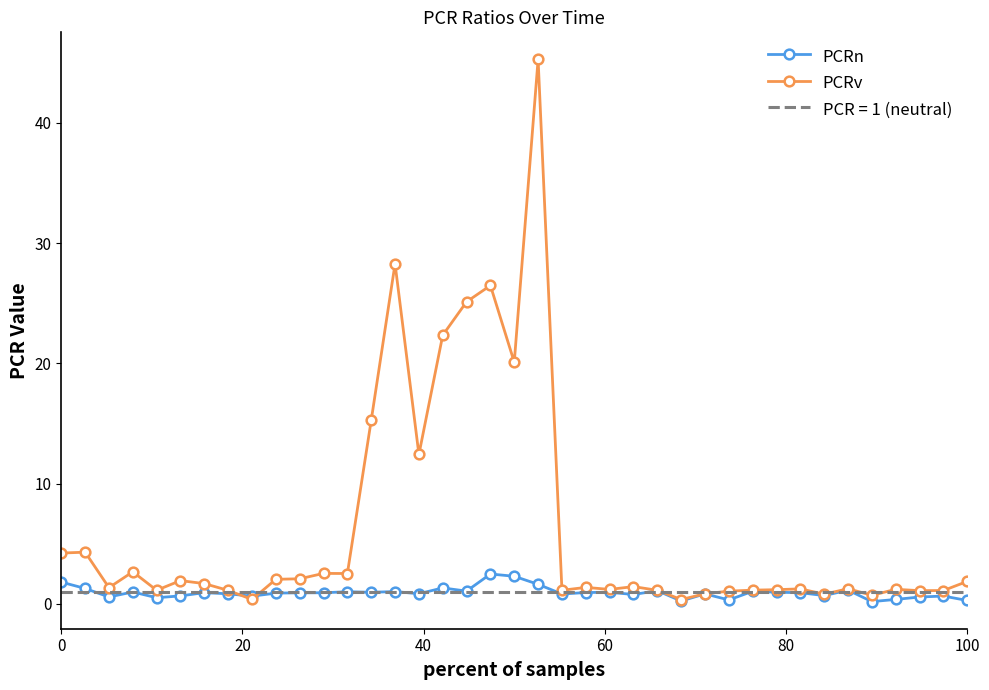

What is the highest value of the PCRv series?

45.3